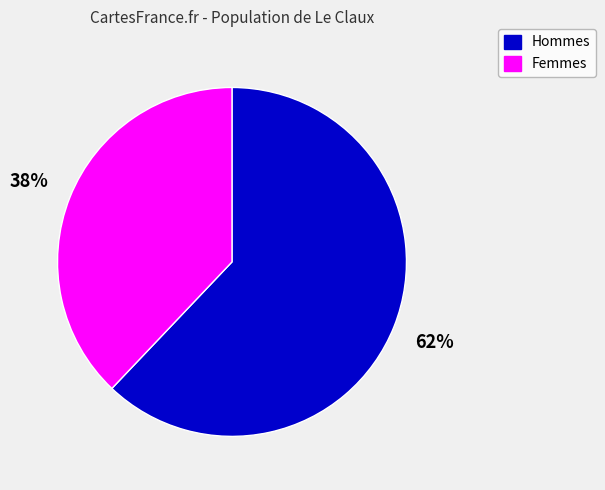

Rank the categories by value from lowest to highest.

Femmes, Hommes